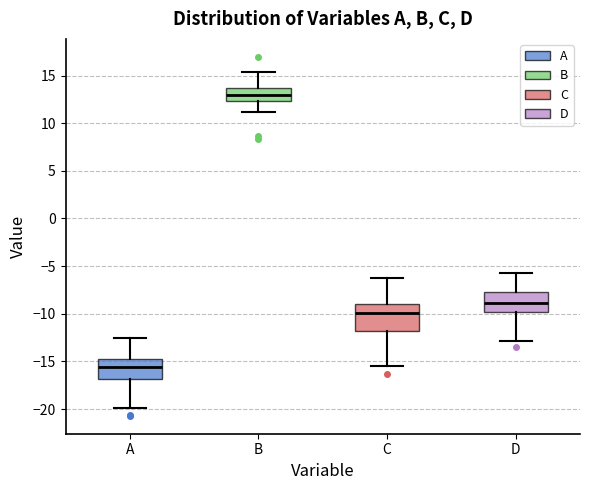

Which box has the lowest median line?

A